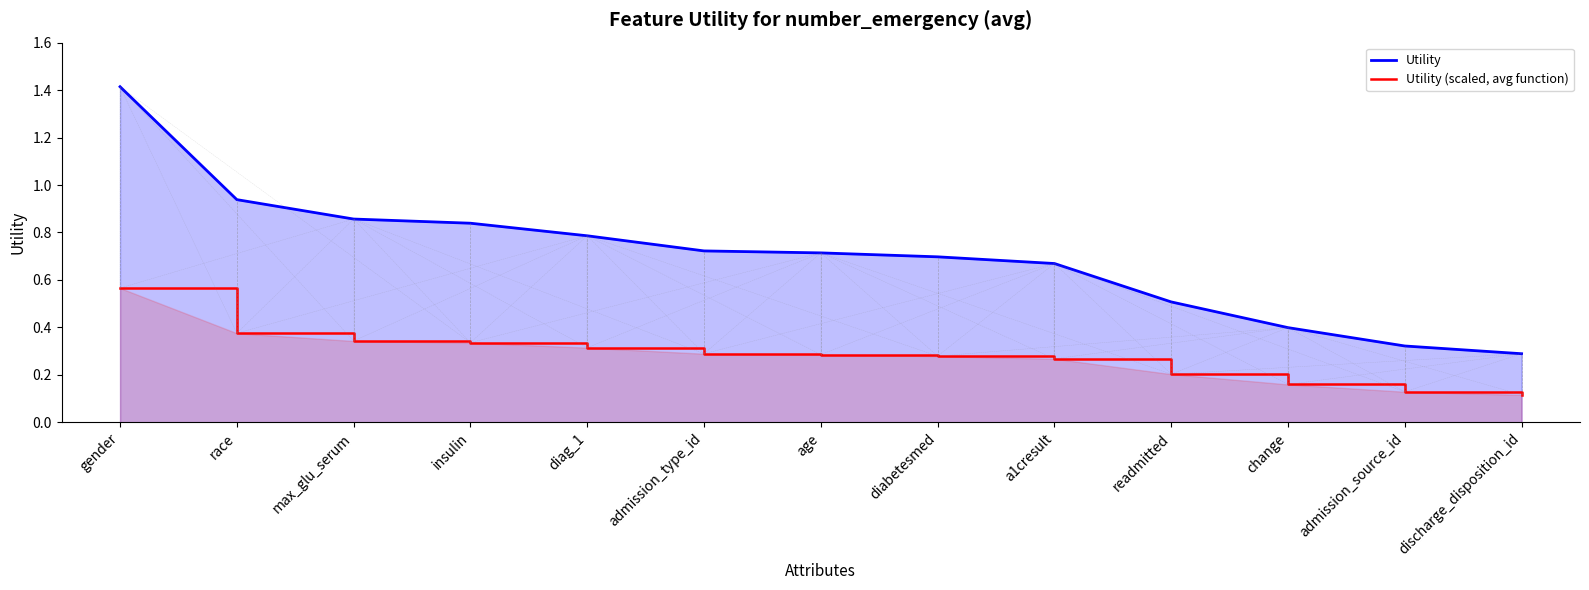

Reading right to left, extract all data points from this chart.

Utility: discharge_disposition_id=0.3	admission_source_id=0.3	change=0.4	readmitted=0.5	a1cresult=0.7	diabetesmed=0.7	age=0.7	admission_type_id=0.7	diag_1=0.8	insulin=0.8	max_glu_serum=0.9	race=0.9	gender=1.4
Utility (scaled, avg function): discharge_disposition_id=0.1	admission_source_id=0.1	change=0.2	readmitted=0.2	a1cresult=0.3	diabetesmed=0.3	age=0.3	admission_type_id=0.3	diag_1=0.3	insulin=0.3	max_glu_serum=0.3	race=0.4	gender=0.6